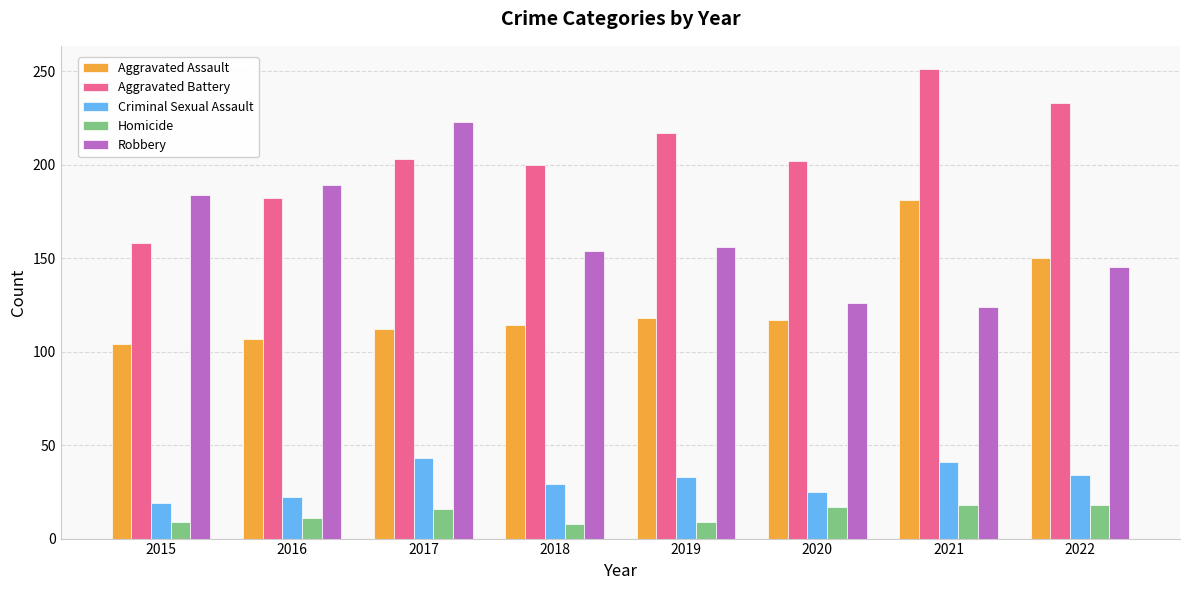

The Criminal Sexual Assault series shows 14 at 2021. True or false?

False